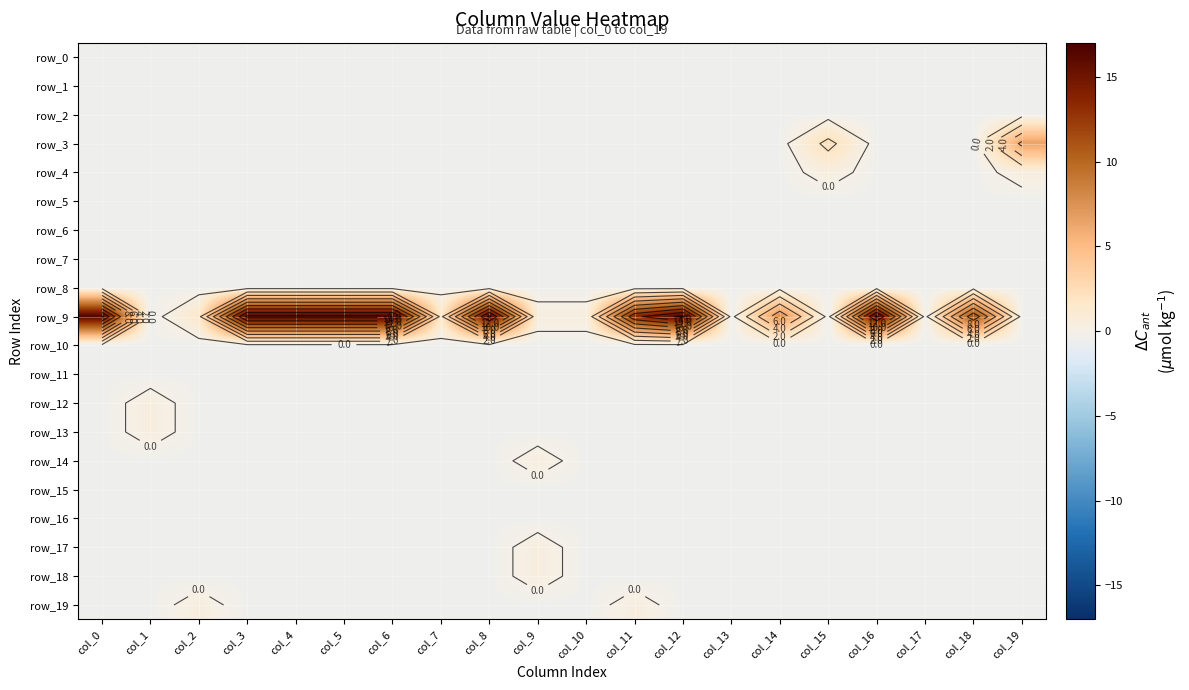

The row_0 series shows -0.2 at col_7. True or false?

False